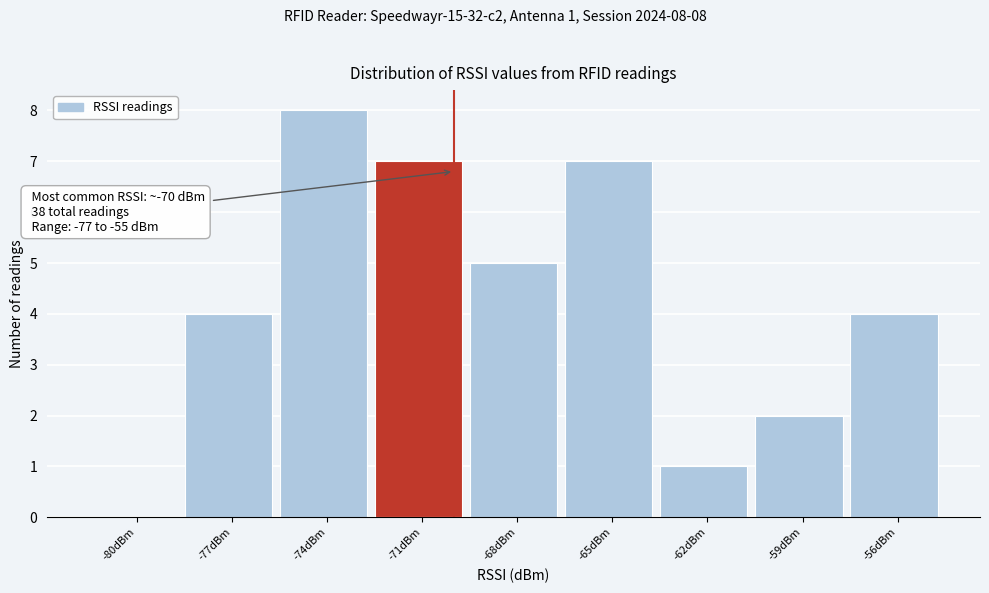

Reading left to right, transcribe all the data shown in this chart.

-80dBm=0	-77dBm=4	-74dBm=8	-71dBm=7	-68dBm=5	-65dBm=7	-62dBm=1	-59dBm=2	-56dBm=4